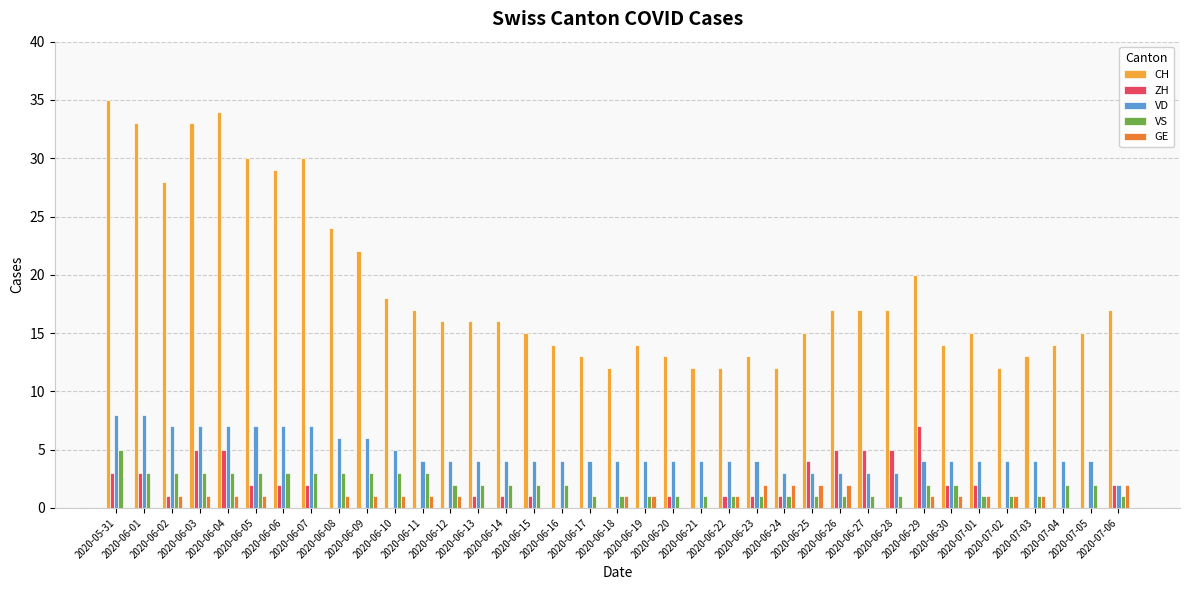

Reading left to right, transcribe all the data shown in this chart.

CH: 35	33	28	33	34	30	29	30	24	22	18	17	16	16	16	15	14	13	12	14	13	12	12	13	12	15	17	17	17	20	14	15	12	13	14	15	17
ZH: 3	3	1	5	5	2	2	2	0	0	0	0	0	1	1	1	0	0	0	0	1	0	1	1	1	4	5	5	5	7	2	2	0	0	0	0	2
VD: 8	8	7	7	7	7	7	7	6	6	5	4	4	4	4	4	4	4	4	4	4	4	4	4	3	3	3	3	3	4	4	4	4	4	4	4	2
VS: 5	3	3	3	3	3	3	3	3	3	3	3	2	2	2	2	2	1	1	1	1	1	1	1	1	1	1	1	1	2	2	1	1	1	2	2	1
GE: 0	0	1	1	1	1	0	0	1	1	1	1	1	0	0	0	0	0	1	1	0	0	1	2	2	2	2	0	0	1	1	1	1	1	0	0	2